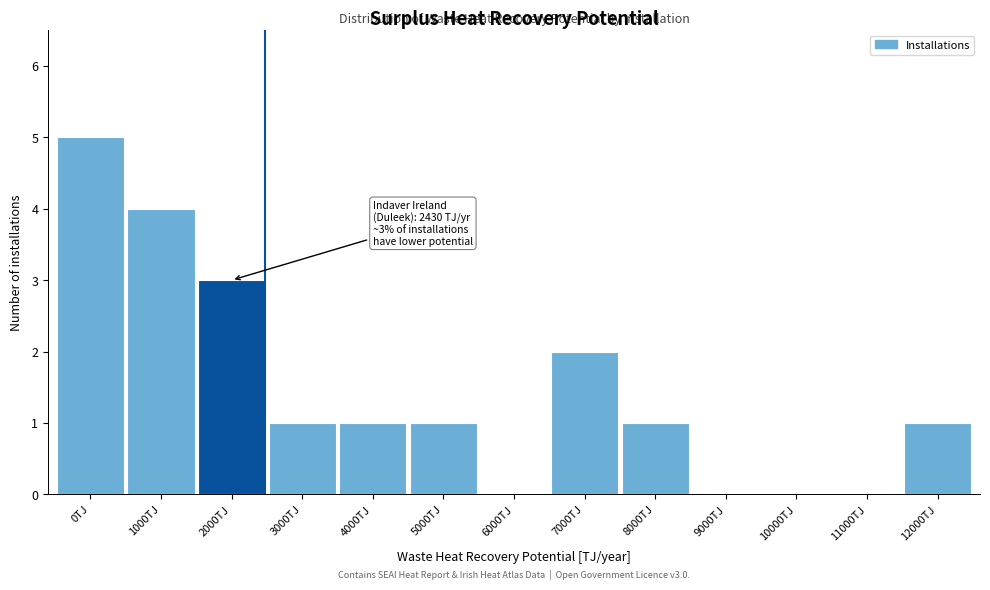

Reading left to right, what are all the values shown in this chart?

0TJ=5	1000TJ=4	2000TJ=3	3000TJ=1	4000TJ=1	5000TJ=1	6000TJ=0	7000TJ=2	8000TJ=1	9000TJ=0	10000TJ=0	11000TJ=0	12000TJ=1